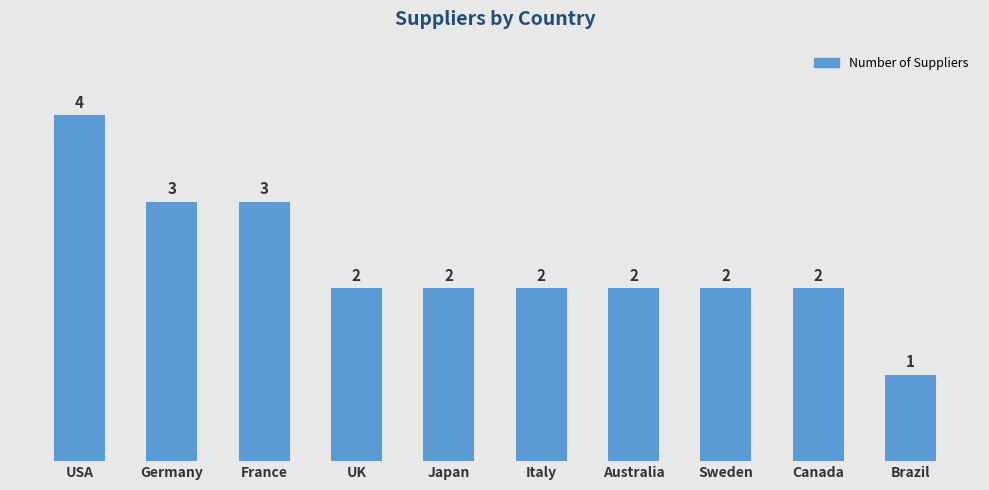

Between France and Australia, which is larger?

France